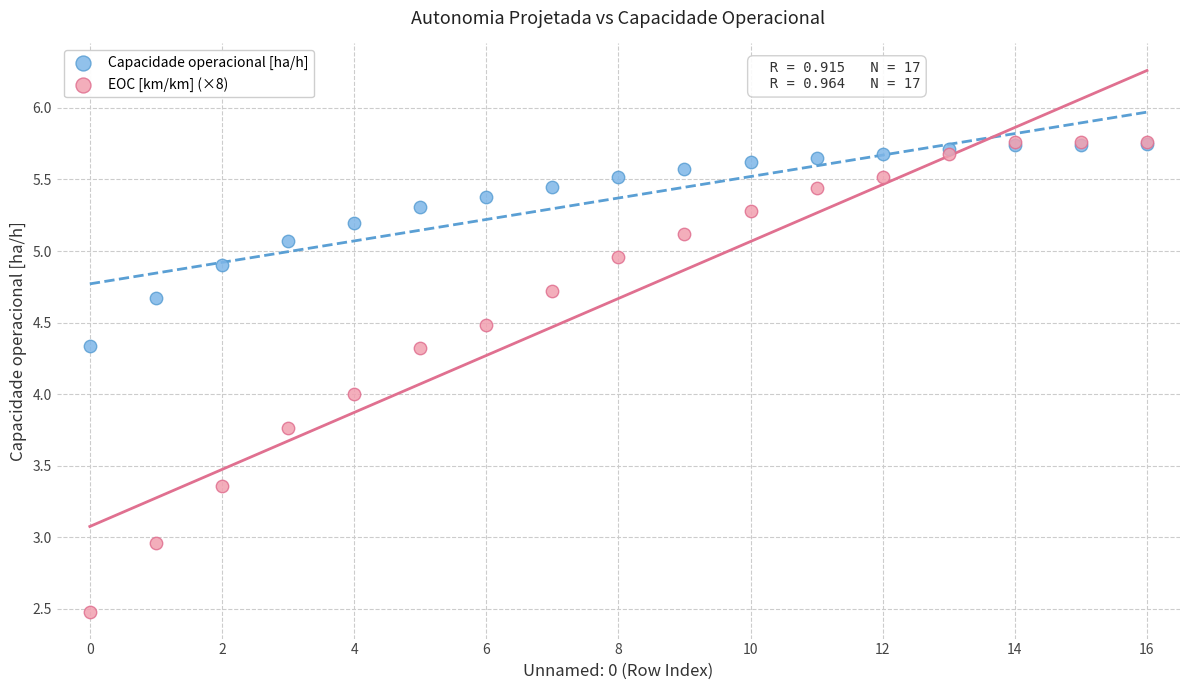

What are all the series names shown in the legend?

Capacidade operacional [ha/h], EOC [km/km] (×8)